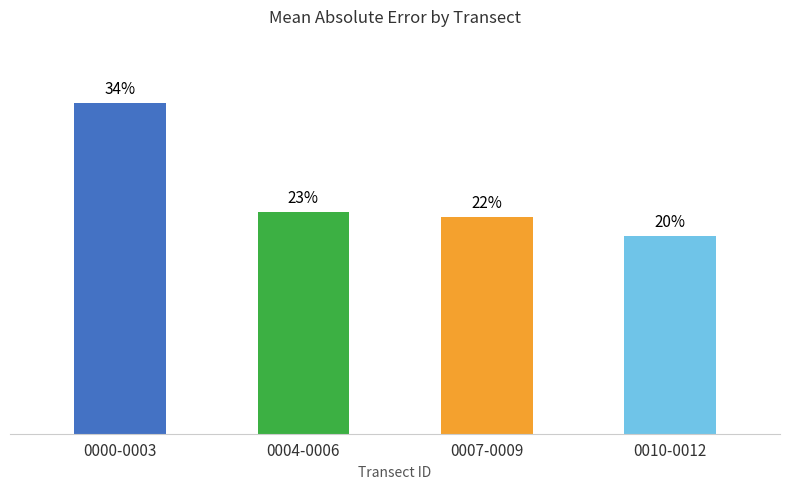

Reading right to left, transcribe all the data shown in this chart.

0010-0012=20.4	0007-0009=22.4	0004-0006=22.9	0000-0003=34.2